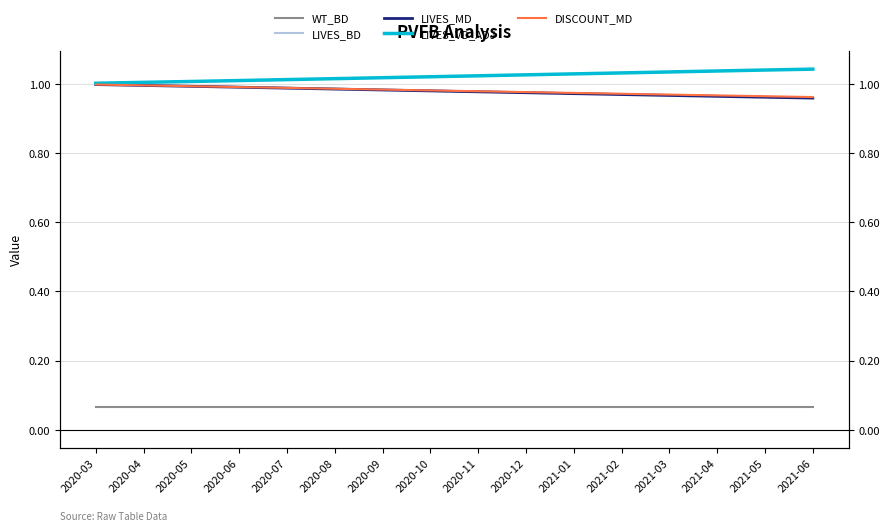

What is the minimum value shown in the chart?

0.1